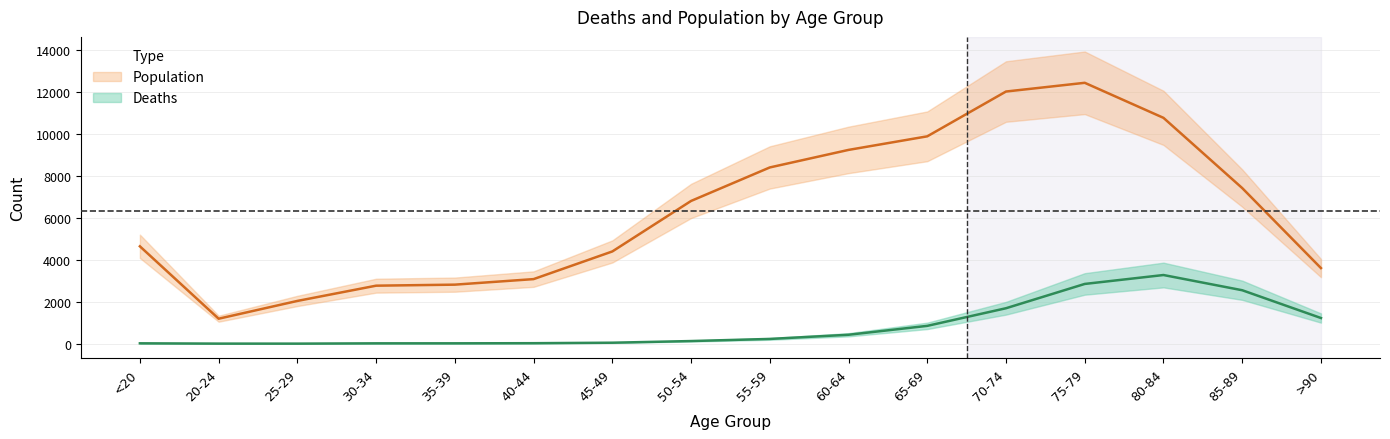

What is the value of the Population point at the 2nd from the left?

1191